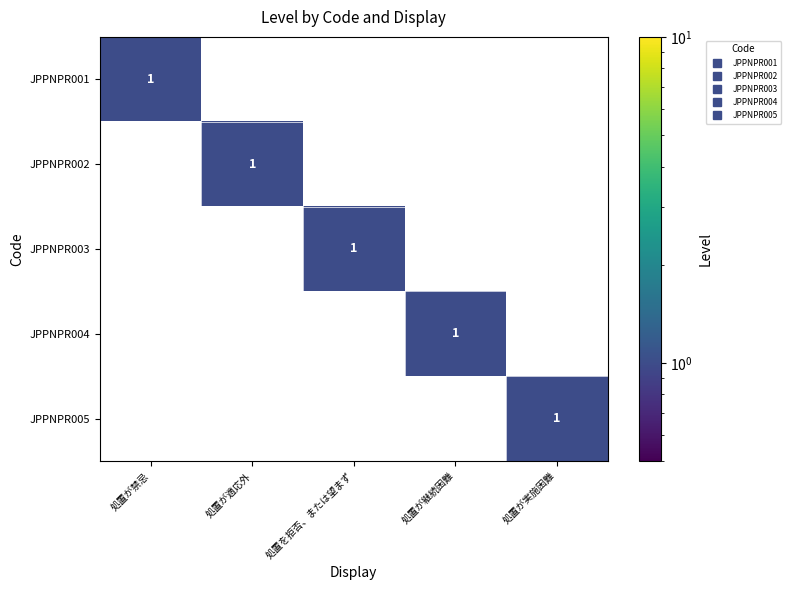

At how many categories does at least one series exceed 0?

5